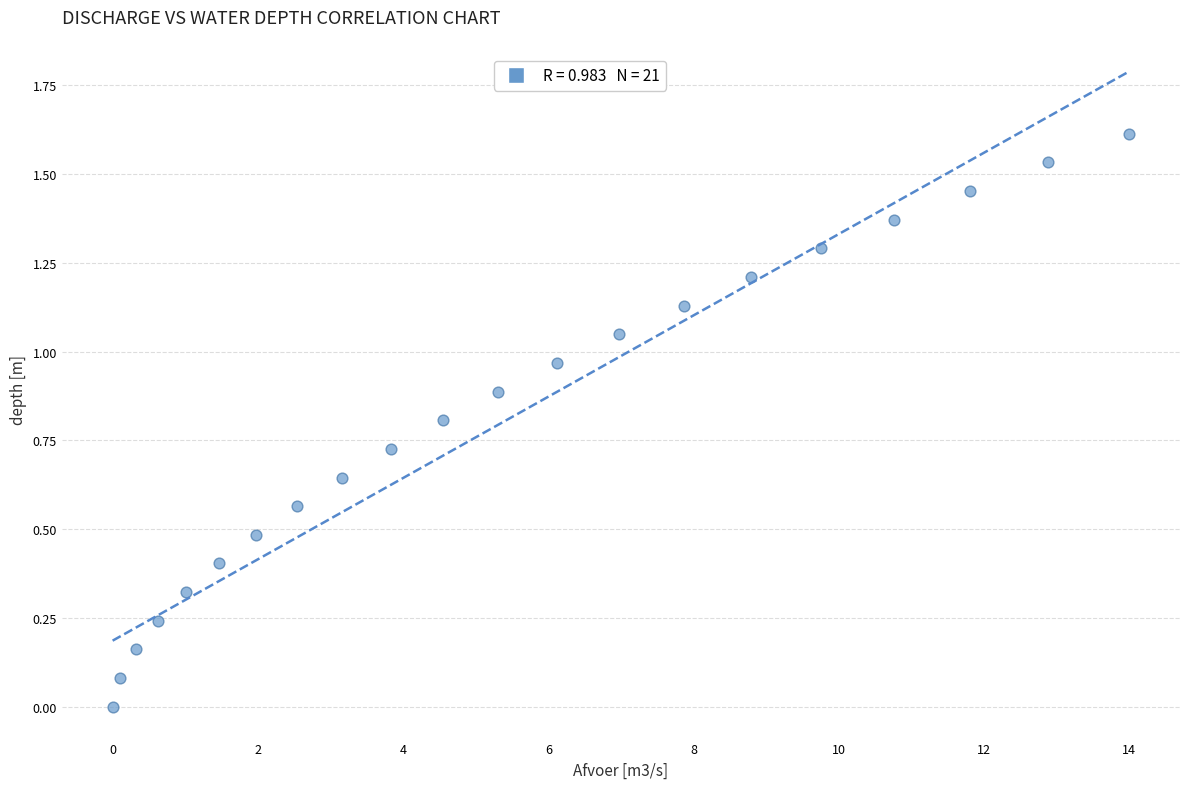

What is the range of X values (max minus min)?

14.0